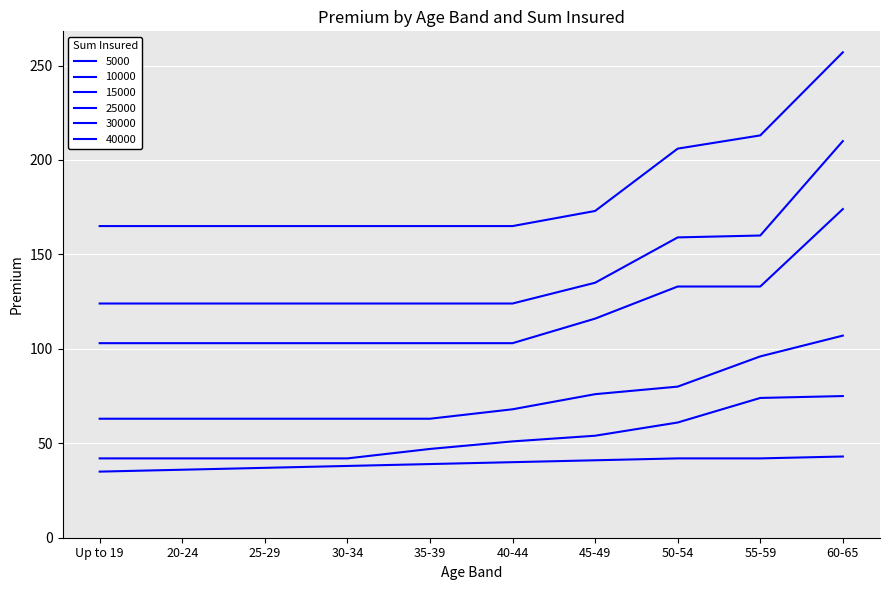

Is the value of 40000 at 30-34 greater than the value of 30000 at 60-65?

No